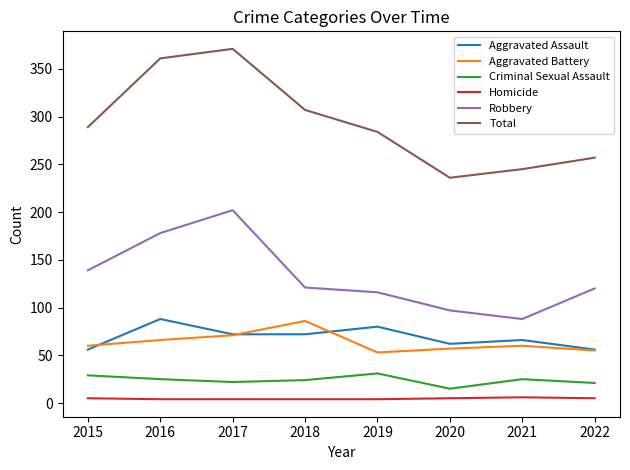

At how many categories does at least one series exceed 18?

8